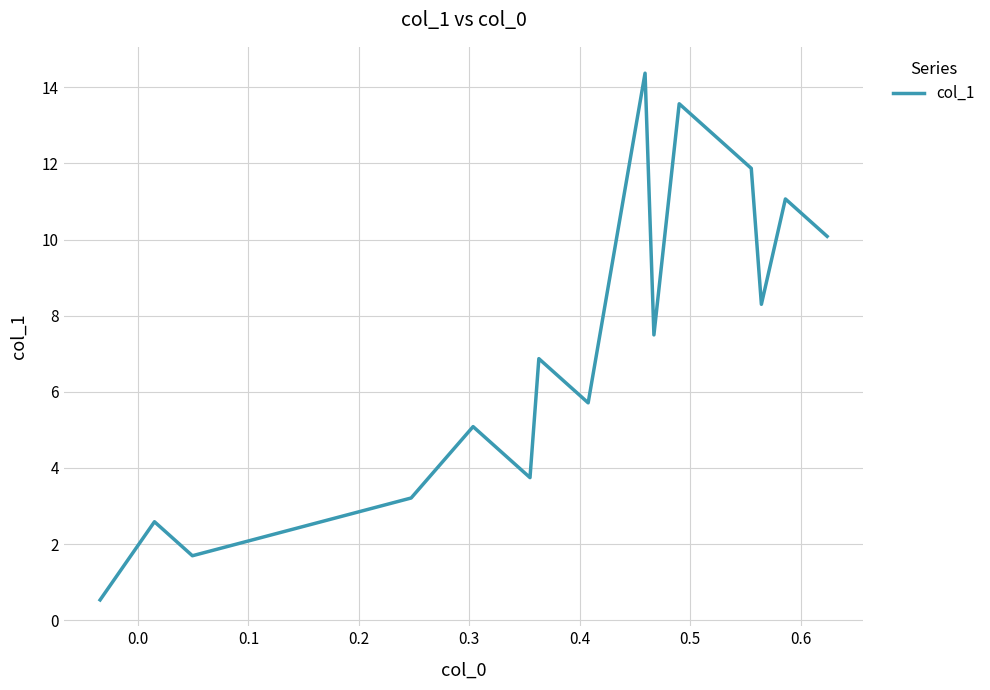

How many lines are shown in the chart?

1